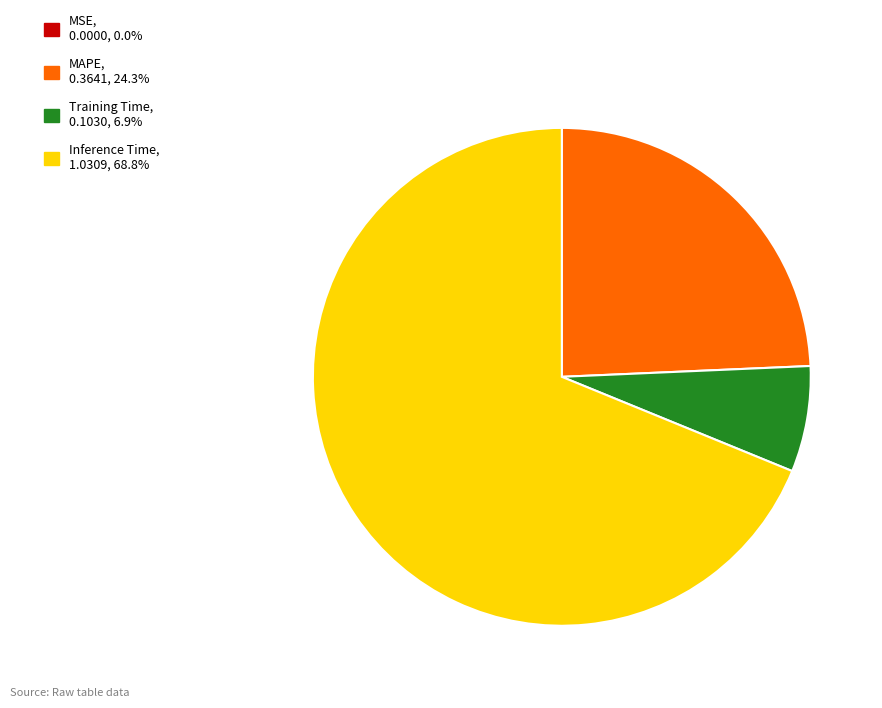

Is there any slice that represents more than half of the pie?

Yes